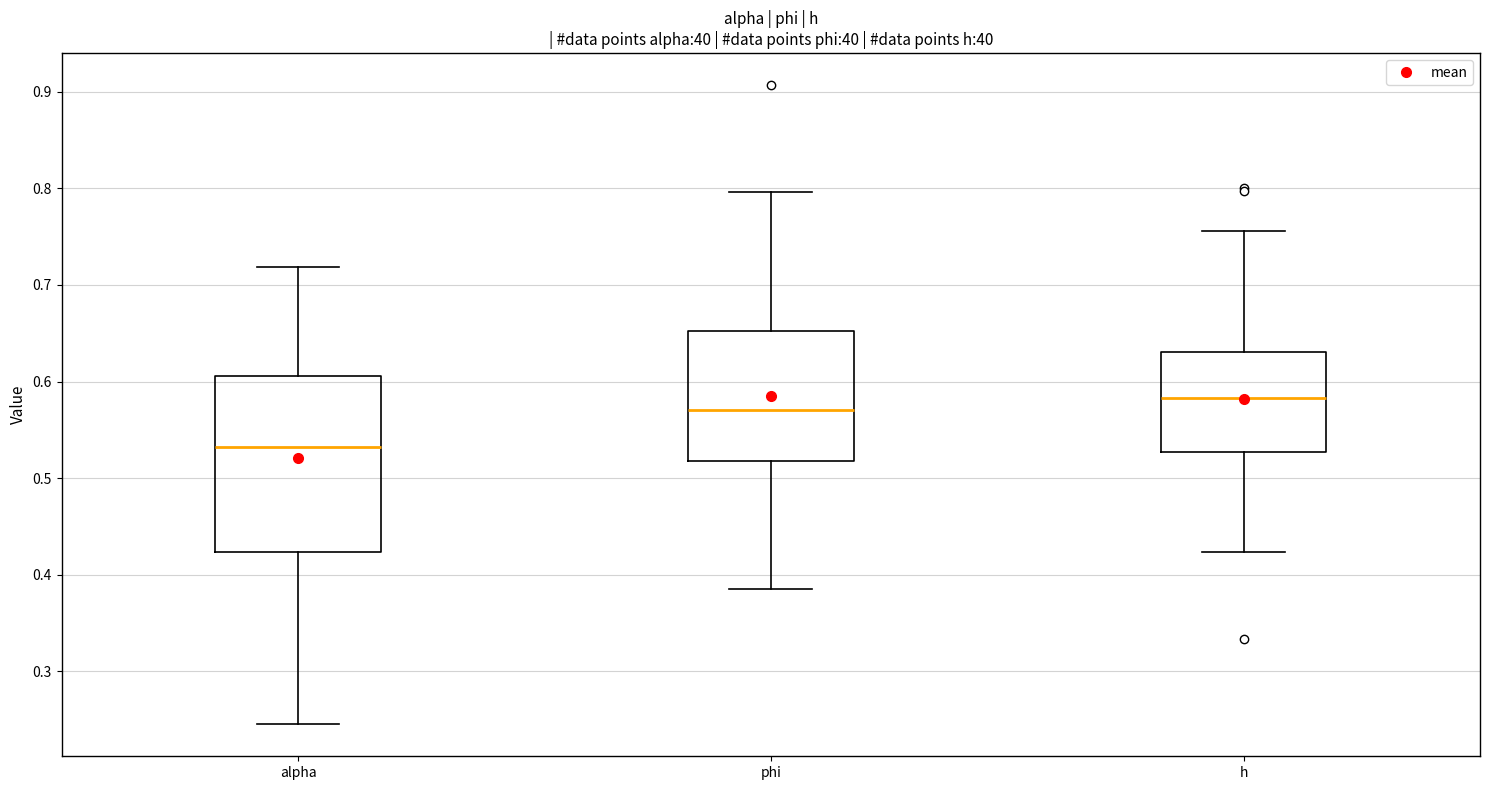

Reading left to right, read every box against the y-axis: the position of its median line, the range the box covers, and the ends of its whiskers. The values are not printed on the chart, so give them approximately, as read against the axis.

alpha: median 0.53, box 0.42 to 0.61, whiskers 0.25 to 0.72
phi: median 0.57, box 0.52 to 0.65, whiskers 0.39 to 0.80
h: median 0.58, box 0.53 to 0.63, whiskers 0.42 to 0.76